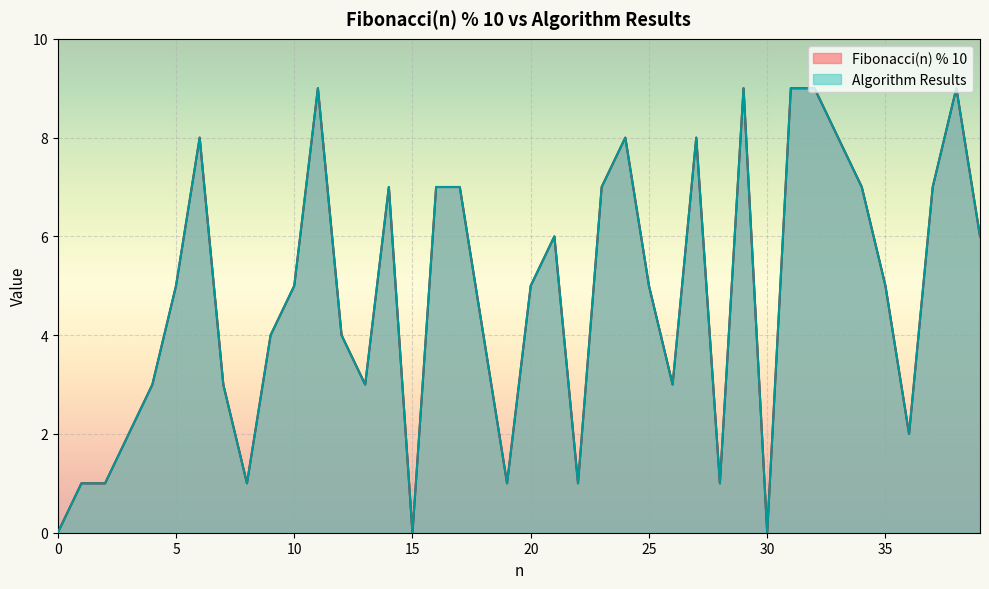

Between 37 and 12, which is larger?

37